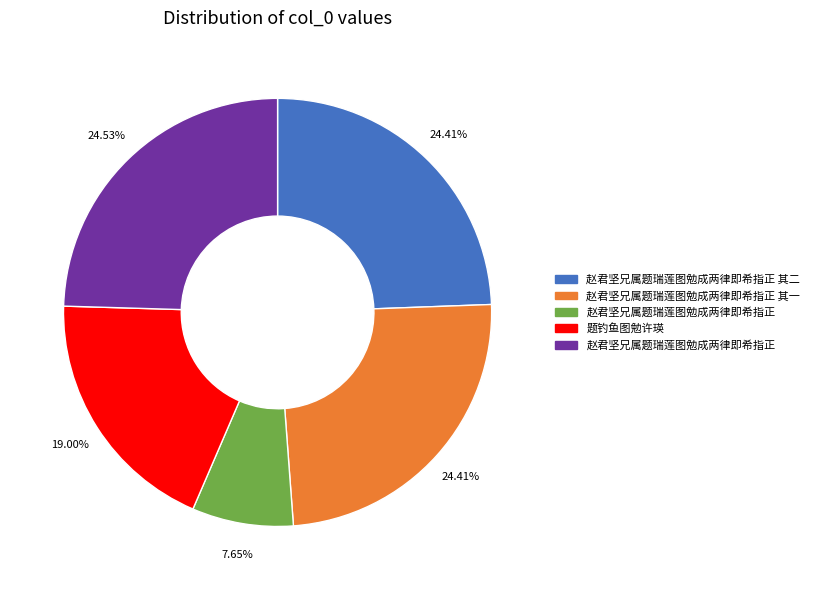

Is there a majority slice in this chart?

No